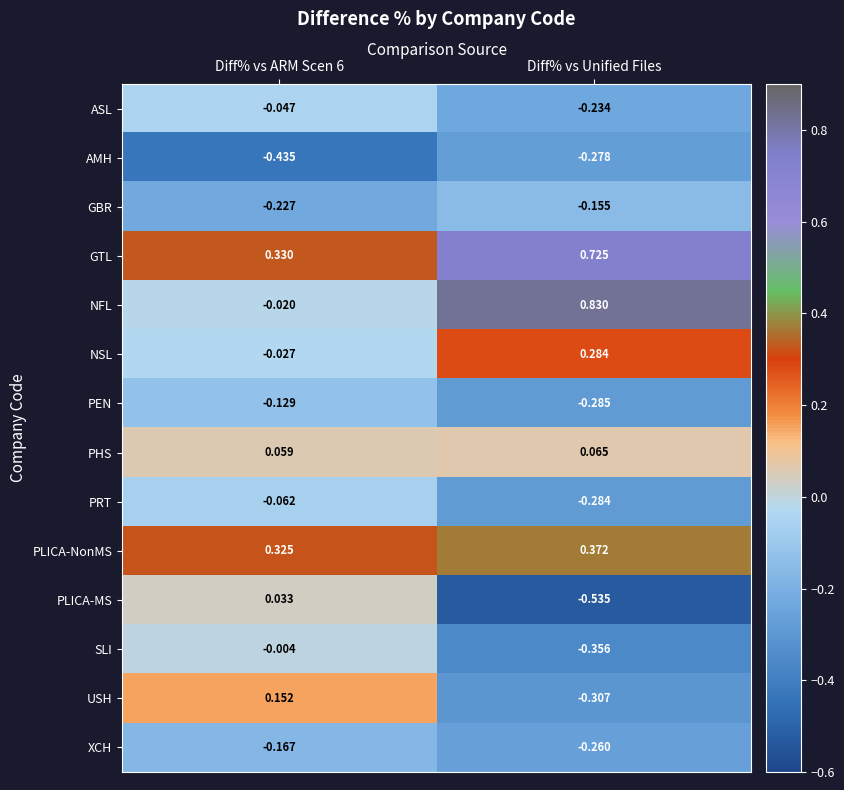

Rank the series by their maximum value, from highest to lowest.

NFL, GTL, PLICA-NonMS, NSL, USH, PHS, PLICA-MS, SLI, ASL, PRT, PEN, GBR, XCH, AMH